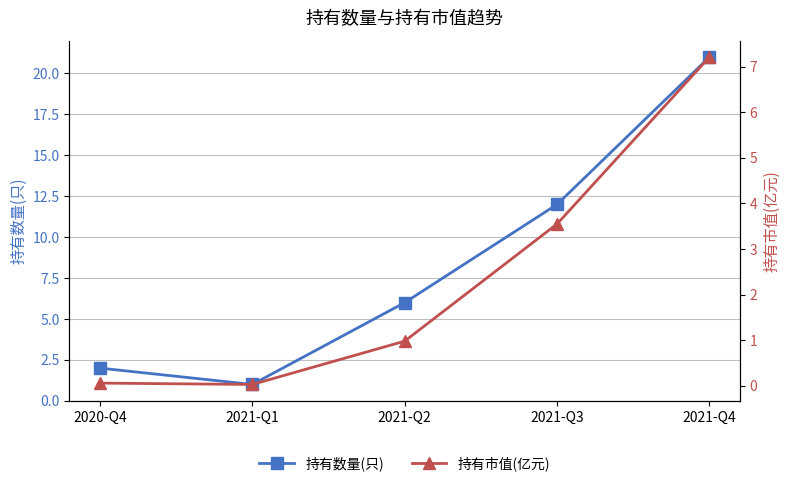

Reading left to right, what are all the values shown in this chart?

持有数量(只): 2020-Q4=2.0	2021-Q1=1.0	2021-Q2=6.0	2021-Q3=12.0	2021-Q4=21.0
持有市值(亿元): 2020-Q4=0.1	2021-Q1=0.0	2021-Q2=1.0	2021-Q3=3.5	2021-Q4=7.2